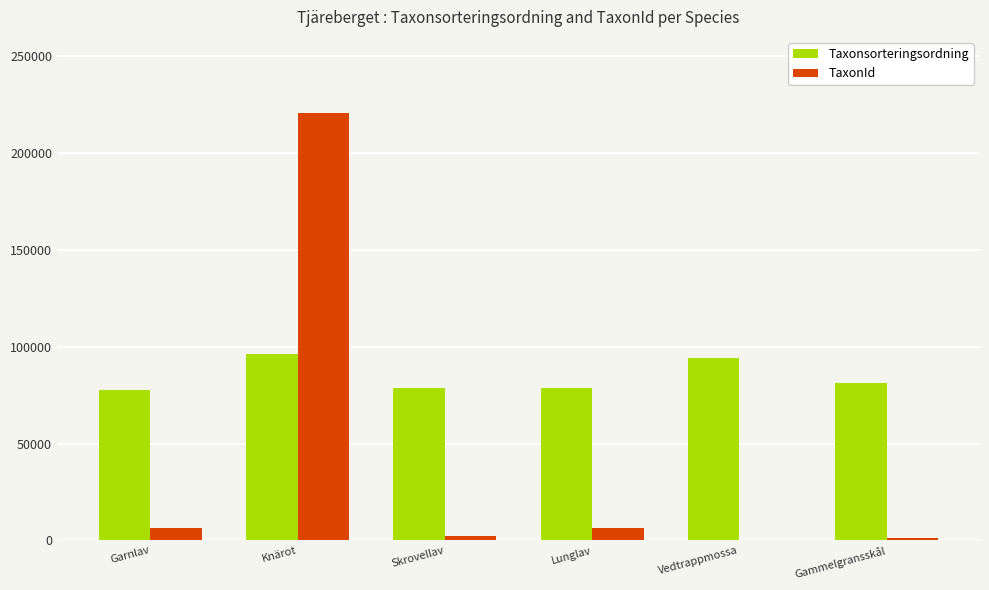

Count the number of data series in this chart.

2